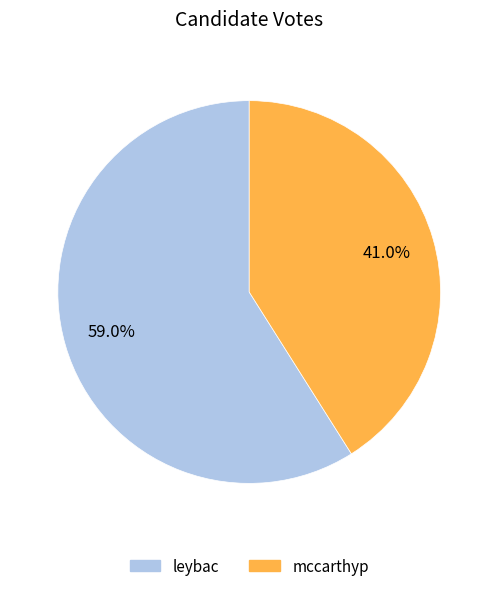

How many slices are in this pie chart?

2